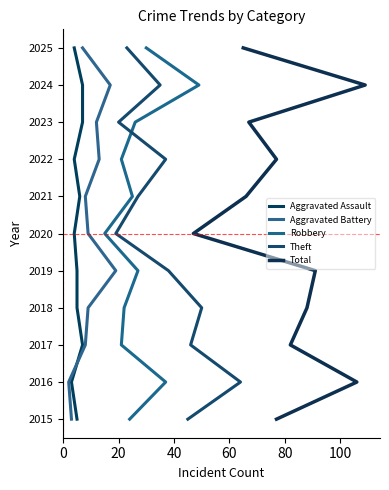

The value of Total at 40 is 3542. True or false?

False